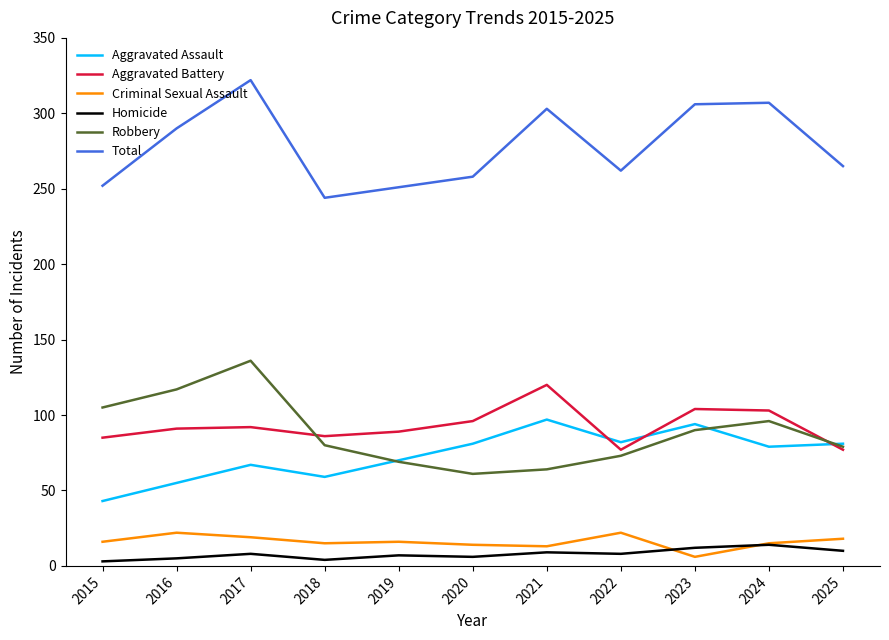

At which category does Homicide reach its first local peak?

2017